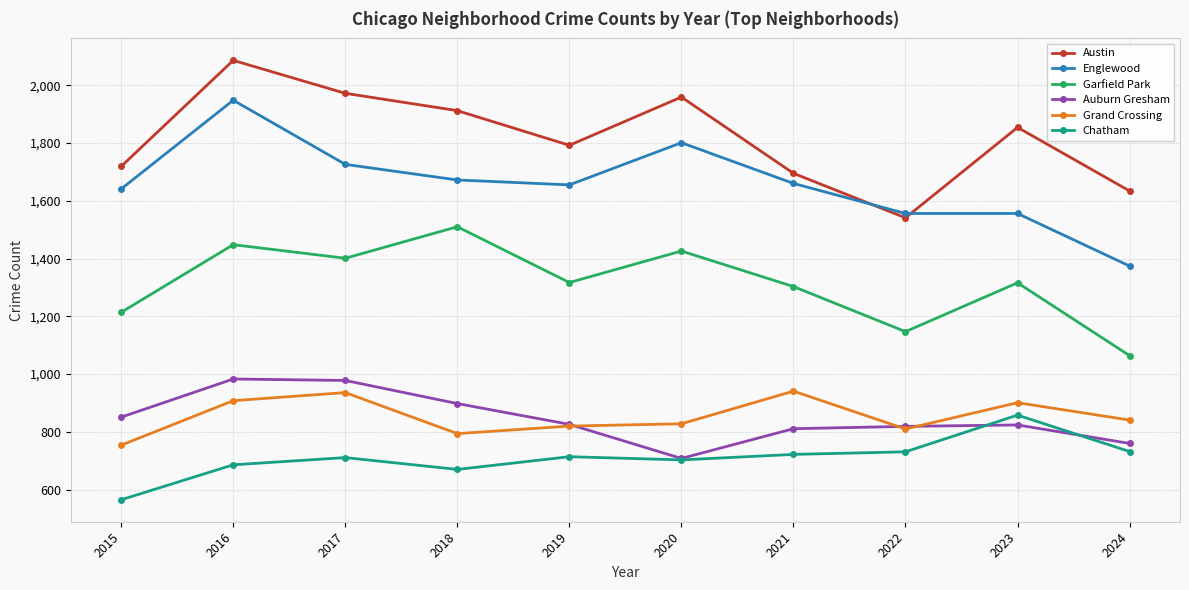

What is the difference between the highest and lowest values at 2017?

1261